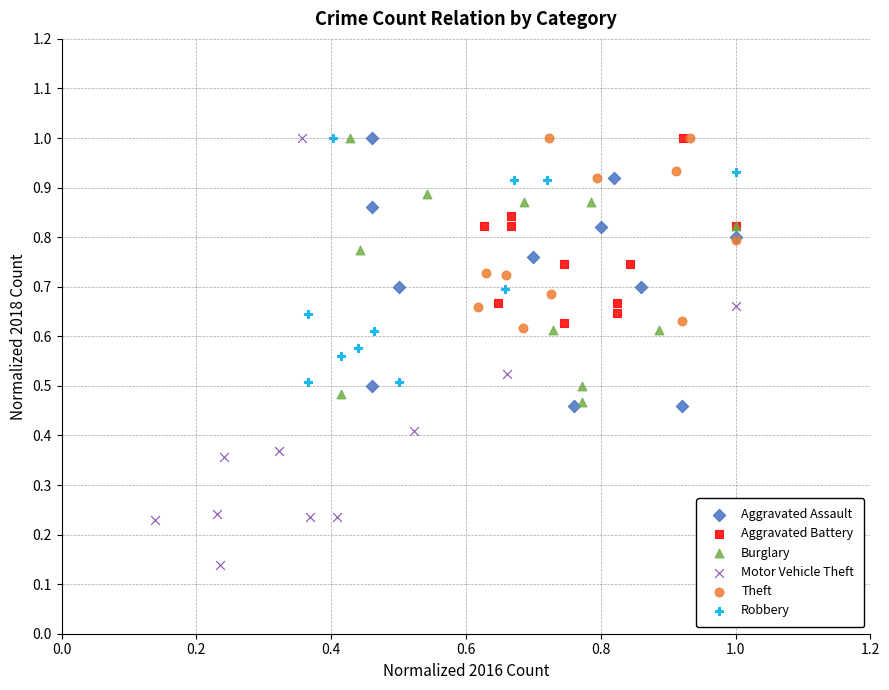

Which series has the widest spread of Y values?

Motor Vehicle Theft